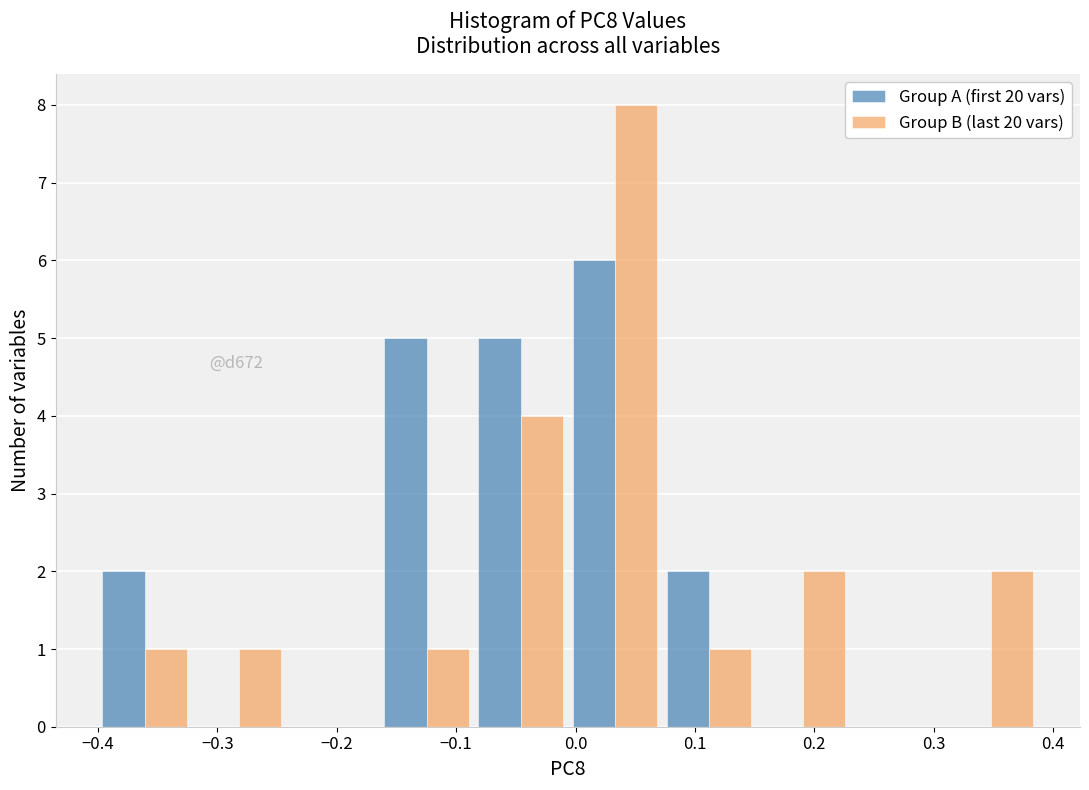

In the Group A (first 20 vars) series, which range on the x-axis has the tallest bar?

-0.01 to 0.07